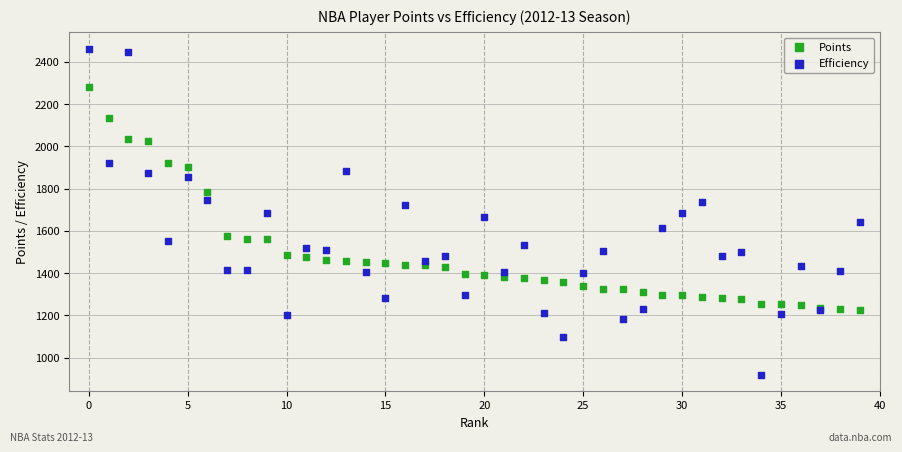

Which series contains the lowest Y value?

Efficiency